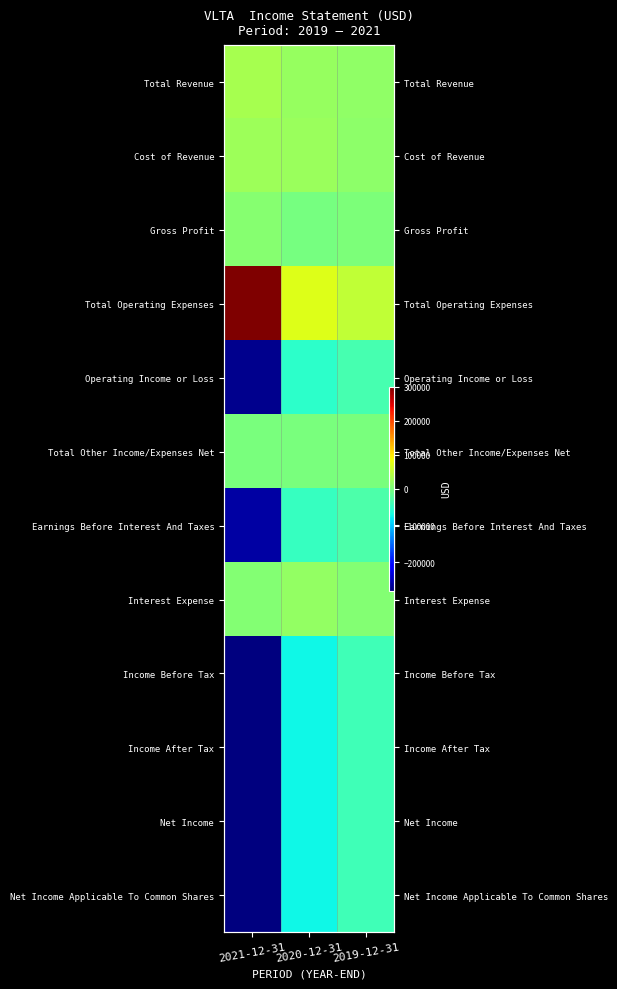

Between 2021-12-31 and 2019-12-31, which series saw the biggest shift?

Total Operating Expenses